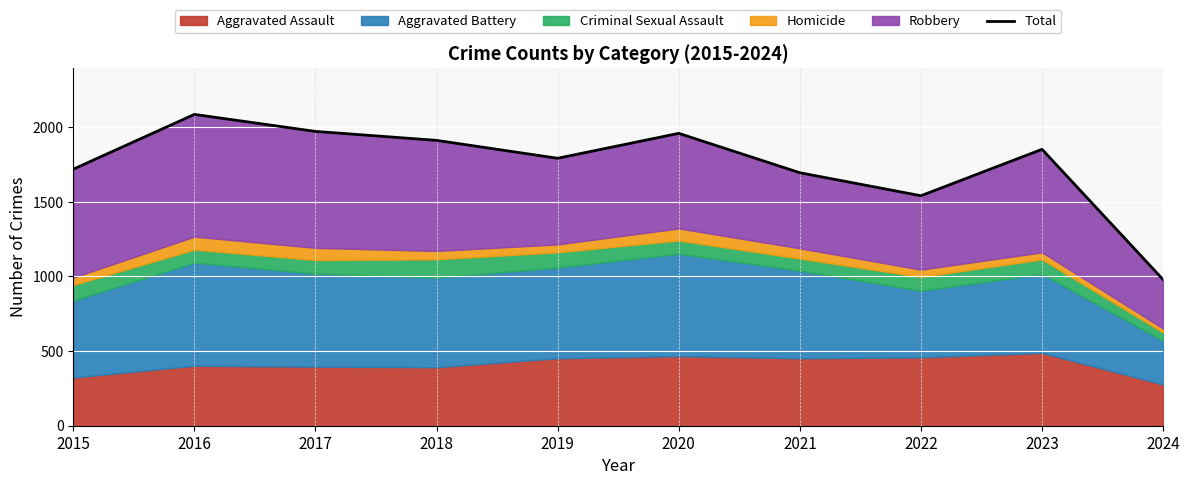

The chart shows a value of 890 at 2015. True or false?

False